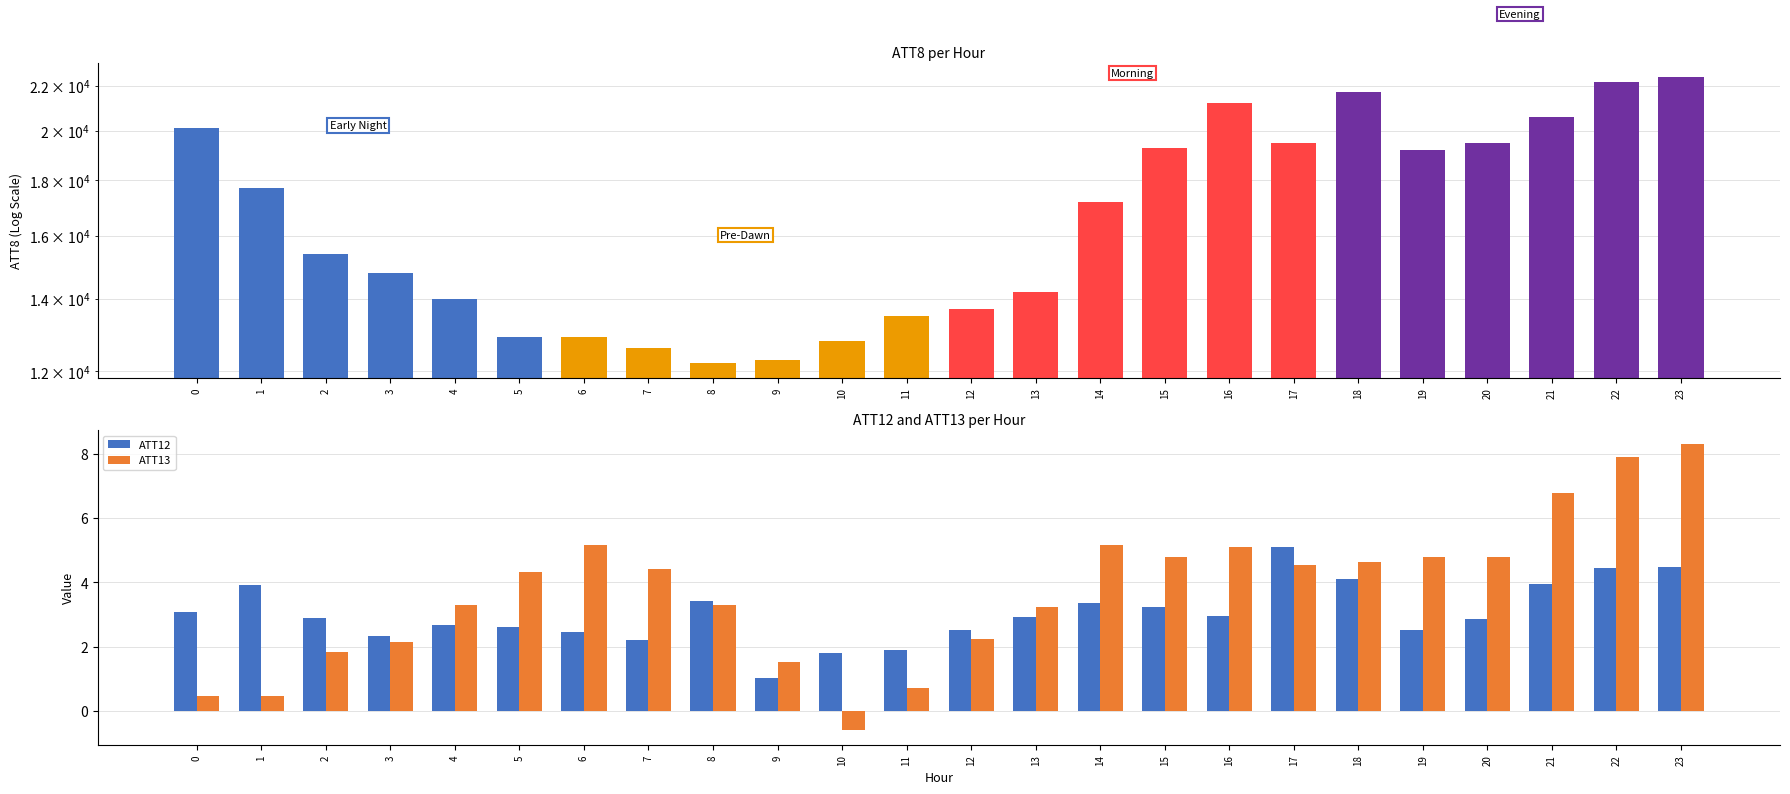

Reading left to right, extract all data points from this chart.

ATT8: 0=20100.0	1=17700.0	2=15400.0	3=14800.0	4=14000.0	5=12900.0	6=12900.0	7=12600.0	8=12200.0	9=12300.0	10=12800.0	11=13500.0	12=13700.0	13=14200.0	14=17200.0	15=19300.0	16=21200.0	17=19500.0	18=21700.0	19=19200.0	20=19500.0	21=20600.0	22=22200.0	23=22400.0
ATT12: 0=3.1	1=3.9	2=2.9	3=2.3	4=2.7	5=2.6	6=2.5	7=2.2	8=3.4	9=1.0	10=1.8	11=1.9	12=2.5	13=2.9	14=3.3	15=3.2	16=3.0	17=5.1	18=4.1	19=2.5	20=2.9	21=4.0	22=4.4	23=4.5
ATT13: 0=0.5	1=0.5	2=1.8	3=2.1	4=3.3	5=4.3	6=5.2	7=4.4	8=3.3	9=1.5	10=-0.6	11=0.7	12=2.2	13=3.2	14=5.2	15=4.8	16=5.1	17=4.6	18=4.6	19=4.8	20=4.8	21=6.8	22=7.9	23=8.3